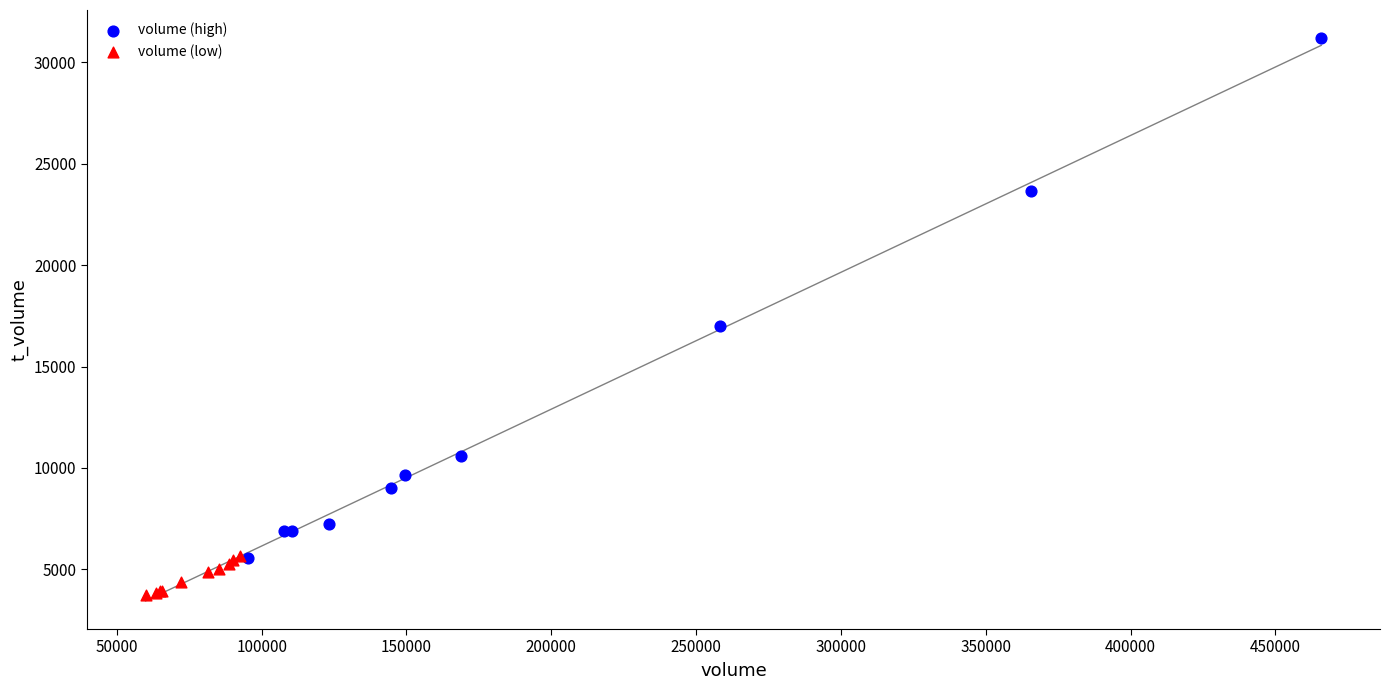

Which series has the widest spread of Y values?

volume (high)